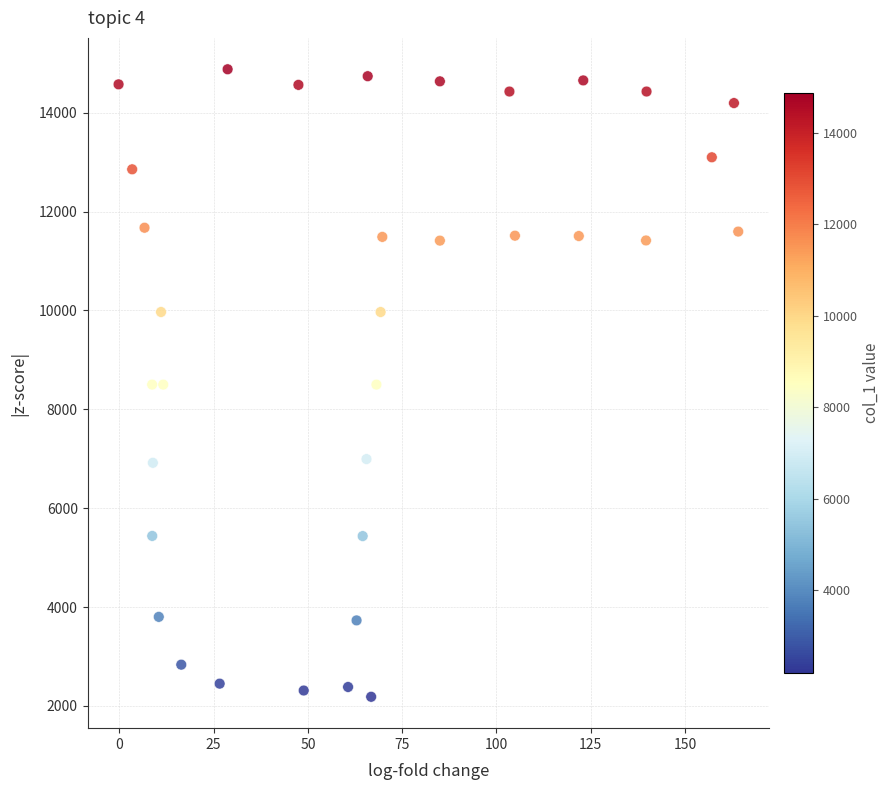

What is the range of X values (max minus min)?

164.3